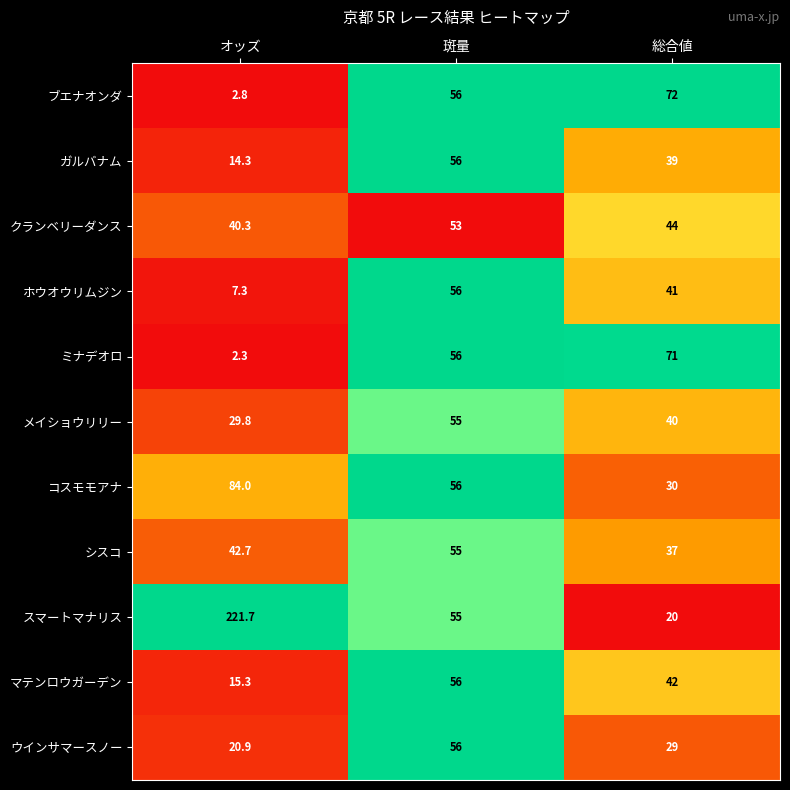

Between 斑量 and 総合値, which series saw the biggest shift?

スマートマナリス